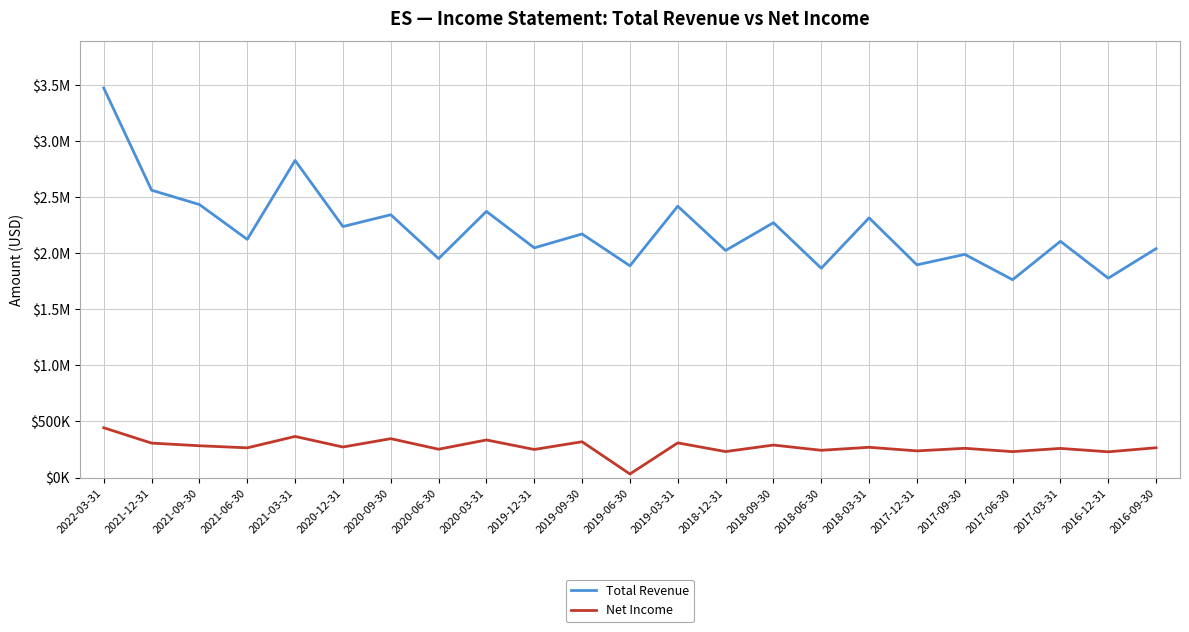

List the labels in order of Net Income value, smallest first.

2019-06-30, 2016-12-31, 2017-06-30, 2018-12-31, 2017-12-31, 2018-06-30, 2019-12-31, 2020-06-30, 2017-03-31, 2017-09-30, 2021-06-30, 2016-09-30, 2018-03-31, 2020-12-31, 2021-09-30, 2018-09-30, 2021-12-31, 2019-03-31, 2019-09-30, 2020-03-31, 2020-09-30, 2021-03-31, 2022-03-31